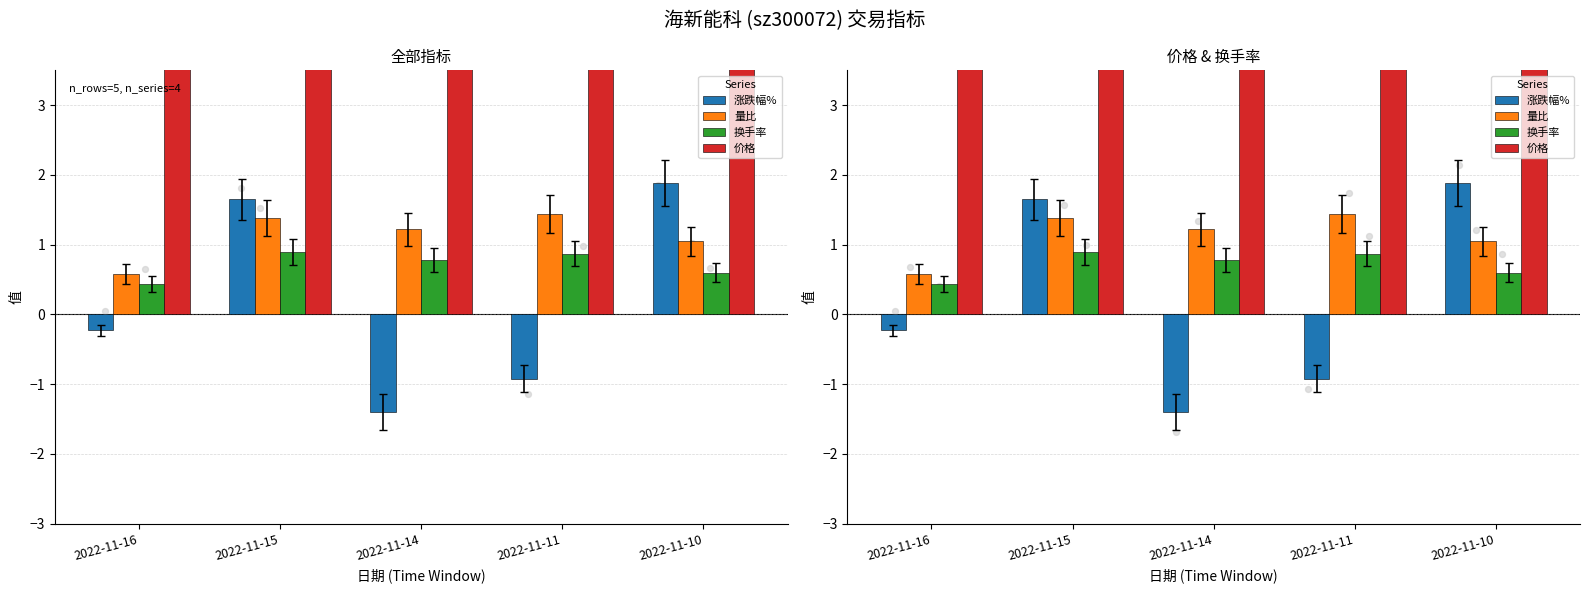

Is the value of 价格 at 2022-11-11 greater than the value of 换手率 at 2022-11-16?

Yes